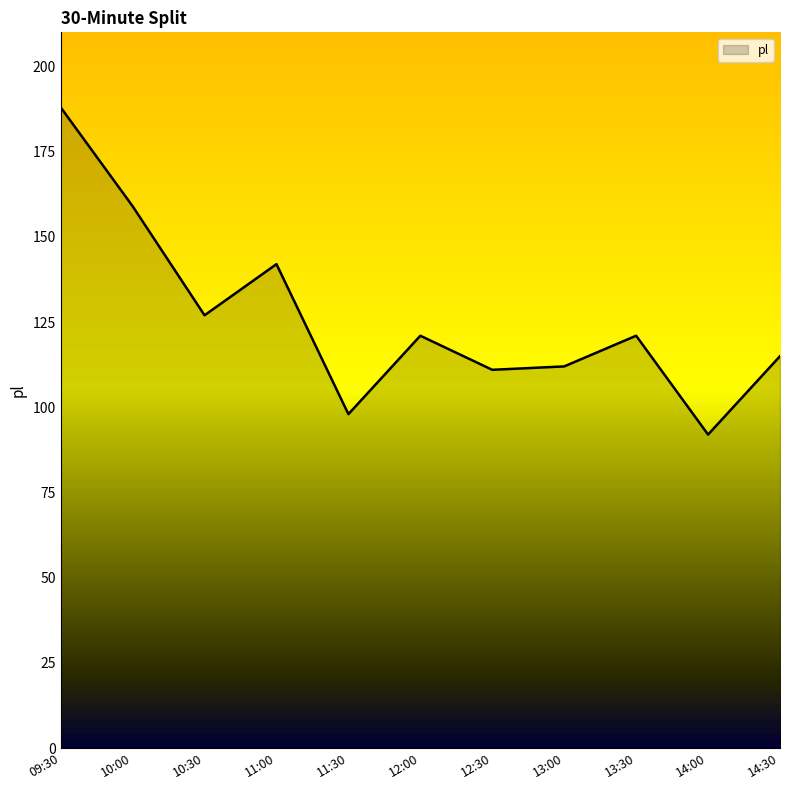

The value at 14:30 is 115. True or false?

True